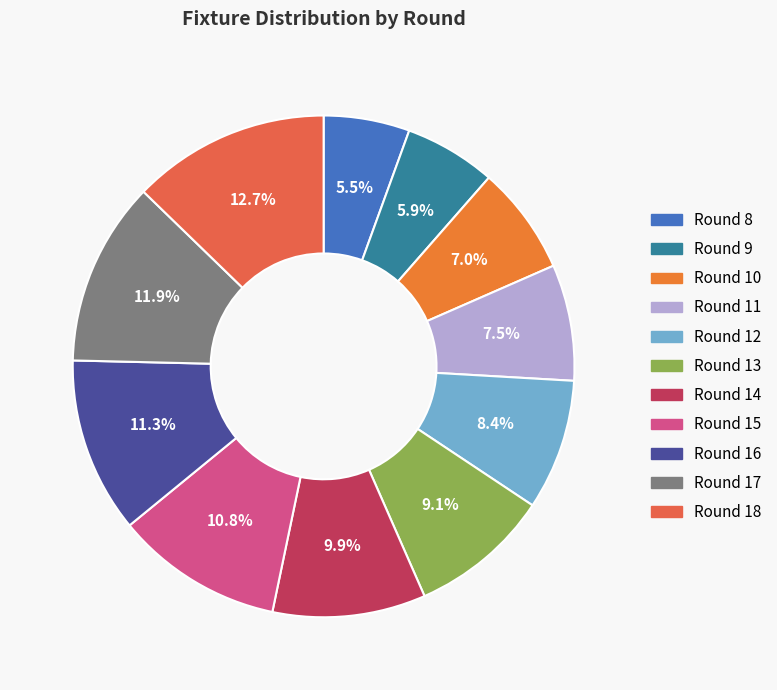

Which category has the smallest portion of the pie?

Round 8